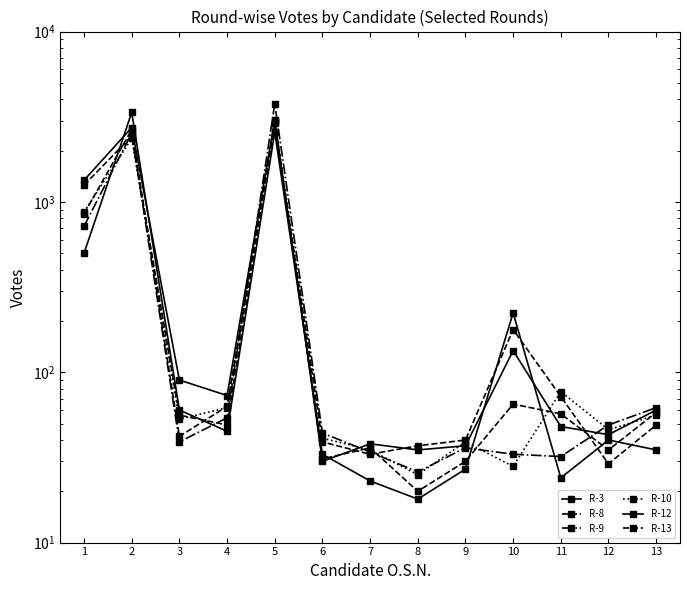

Where is the first local maximum for R-9?

2